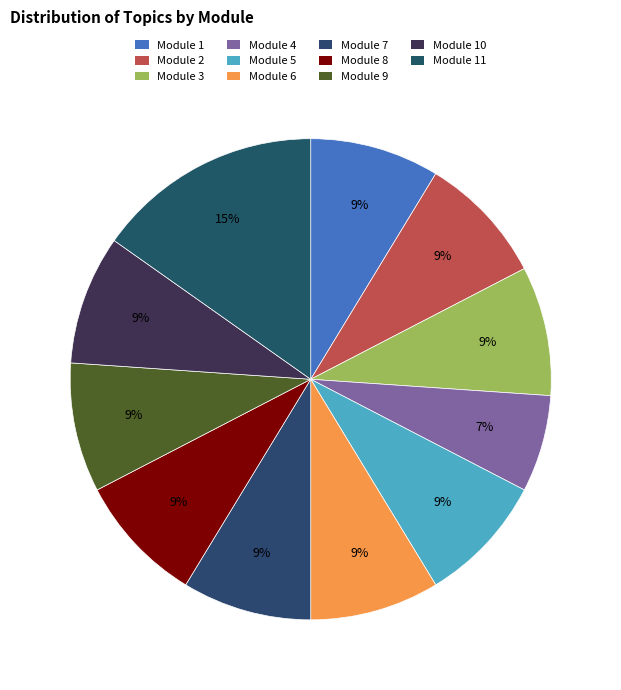

Count the number of slices in the pie.

11